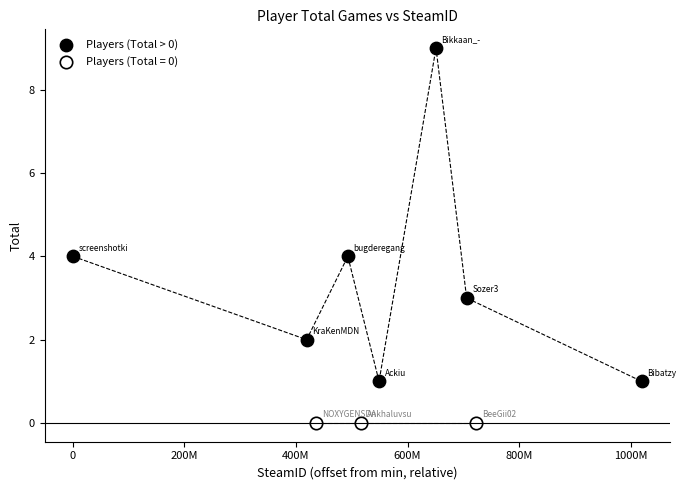

Which series contains the lowest Y value?

Players (Total = 0)